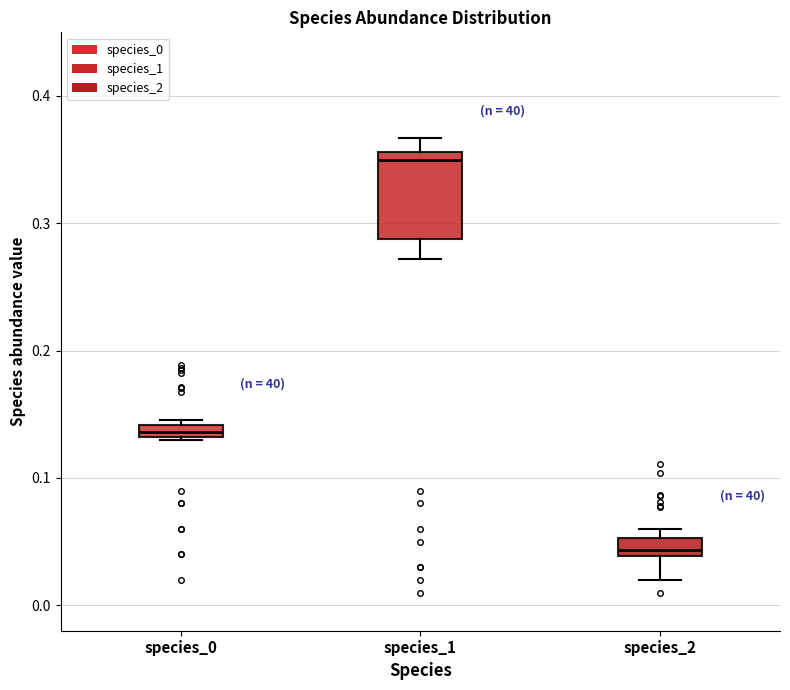

Which box's median line is the highest?

species_1